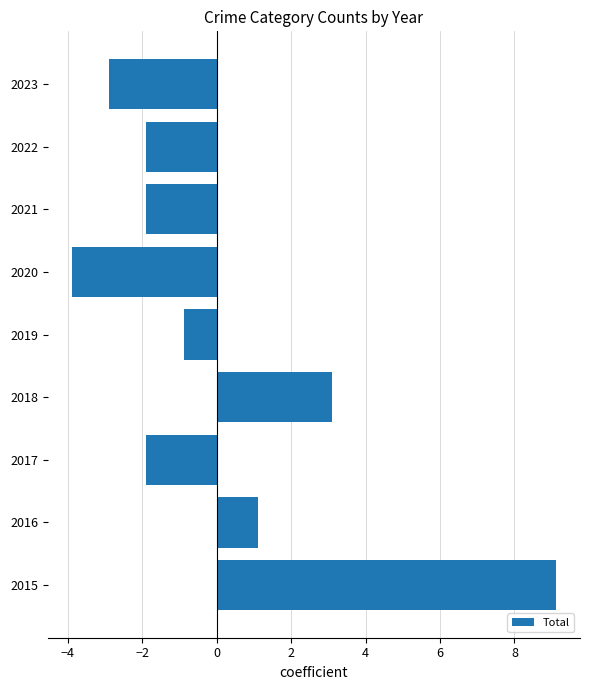

Read the value at 2018.

3.1